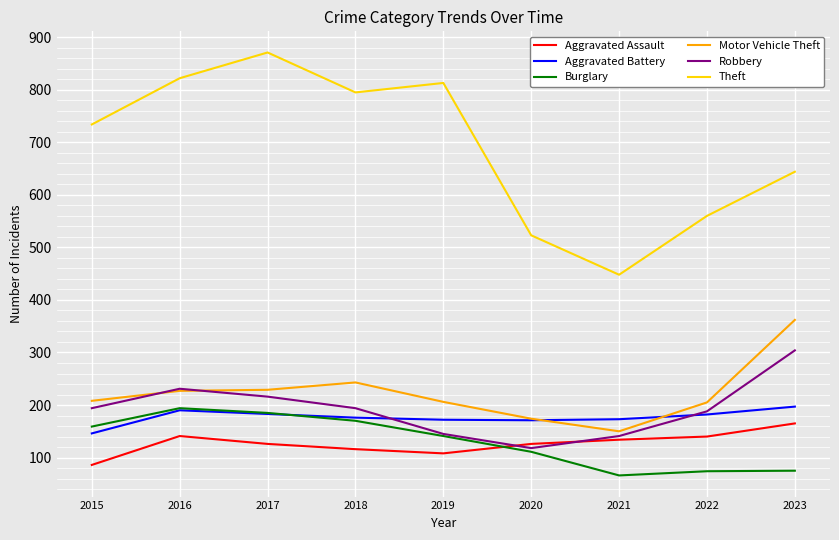

True or false: Burglary and Aggravated Assault cross at least once.

True